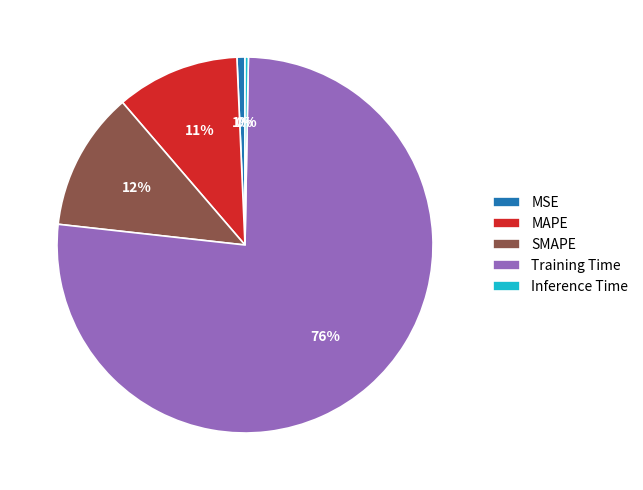

Which has a higher value, MSE or MAPE?

MAPE